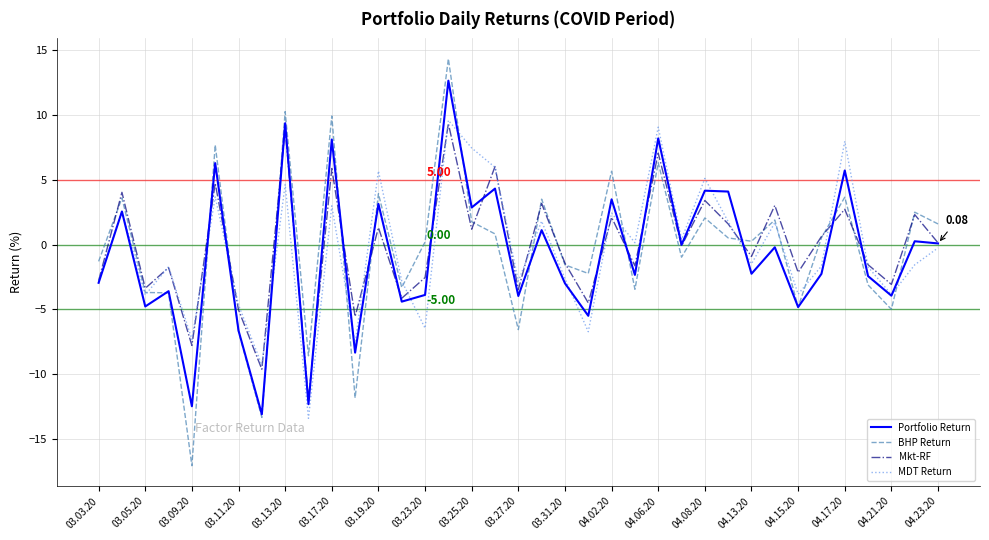

Which series has the widest spread of values?

BHP Return